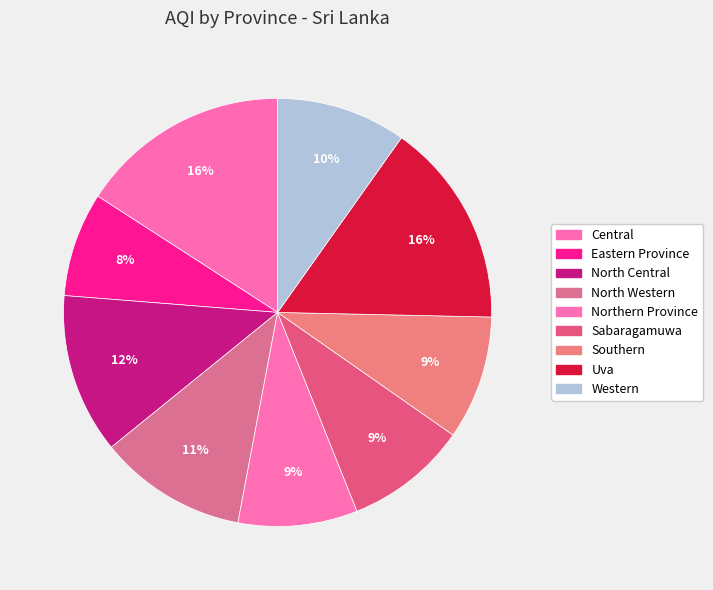

Count the number of slices in the pie.

9